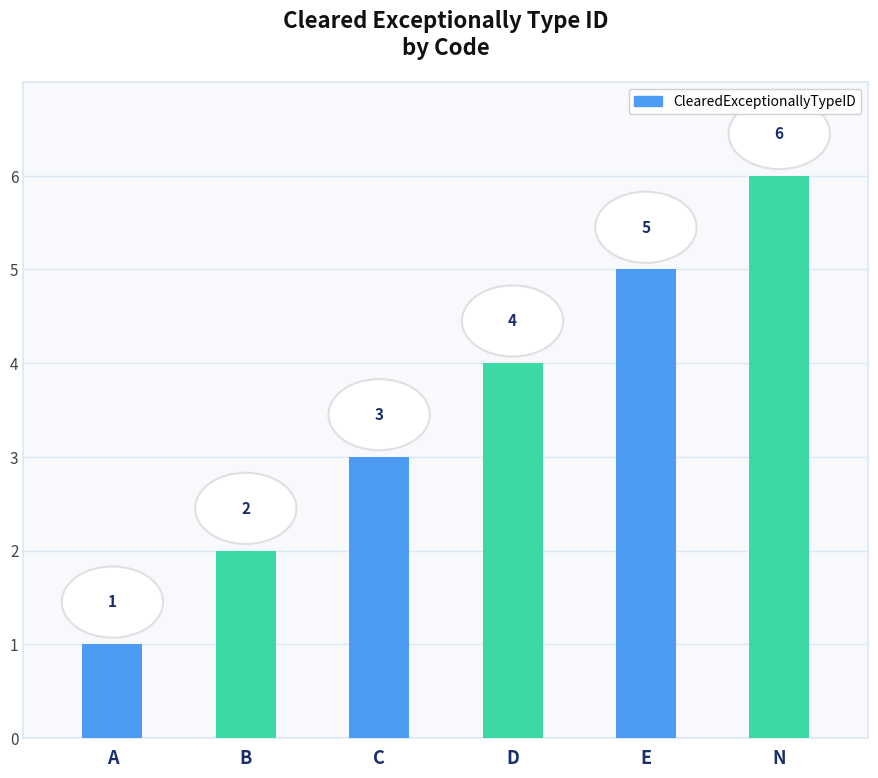

The value at A is 1. True or false?

True